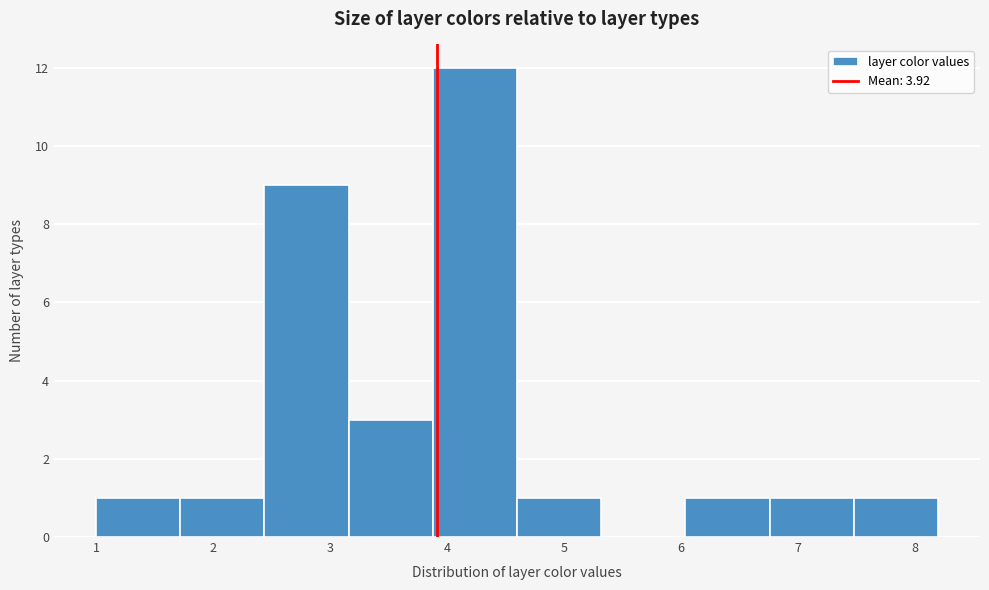

Reading left to right, transcribe this chart: for each bar, give the range it covers on the x-axis and its height. Neither the bar edges nor the heights are printed on the chart, so give them approximately, as read against the axes.

1.00 to 1.72: 1
1.72 to 2.44: 1
2.44 to 3.16: 9
3.16 to 3.88: 3
3.88 to 4.60: 12
4.60 to 5.32: 1
5.32 to 6.04: 0
6.04 to 6.76: 1
6.76 to 7.48: 1
7.48 to 8.20: 1